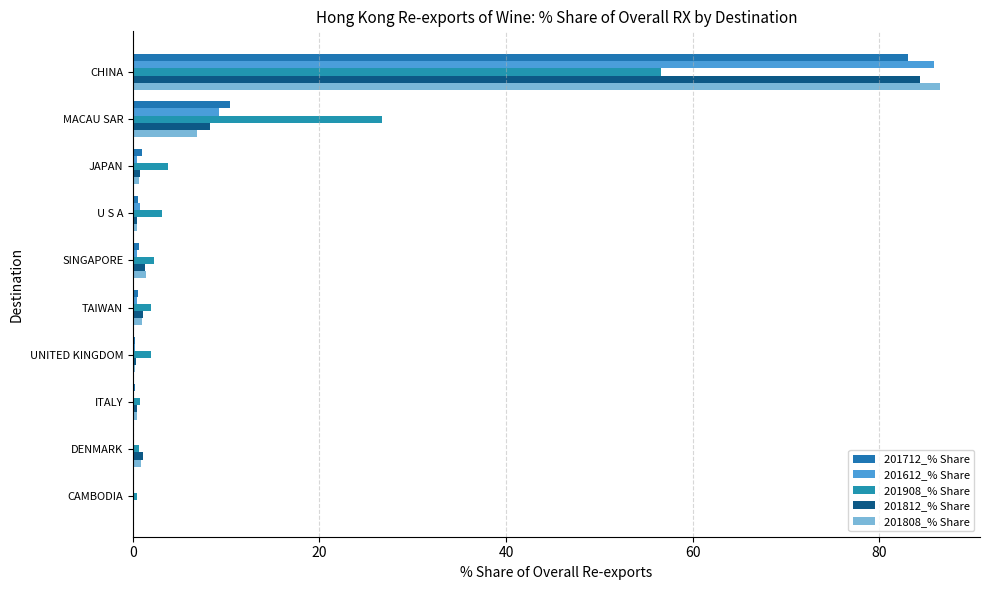

What is the difference between the maximum and minimum values in the 201812_% Share series?

84.2